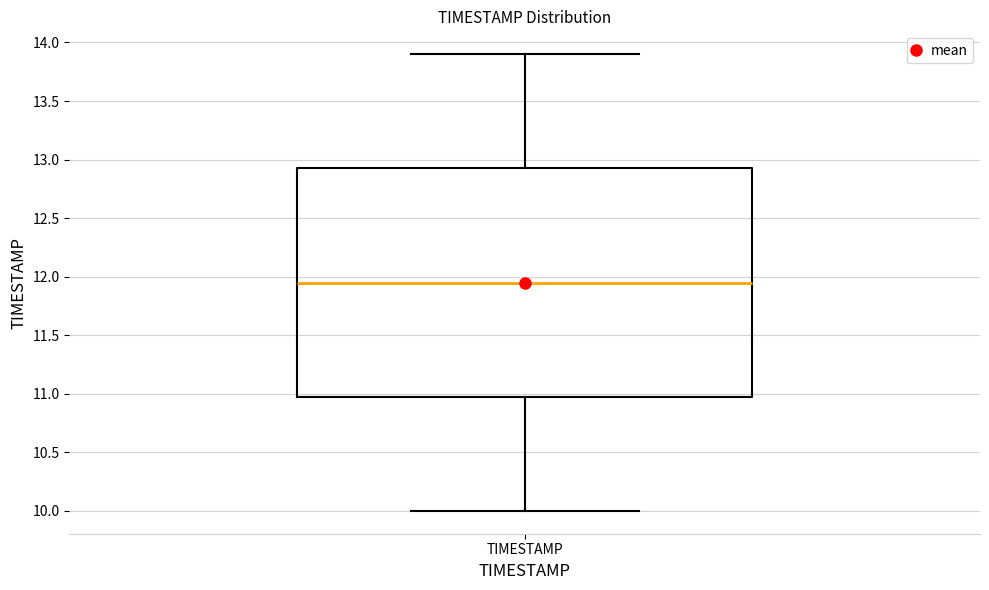

Transcribe this box plot: give where the median line is, the range the box spans, and where the two whiskers end, as read against the y-axis. The values are not printed on the chart, so give them approximately, as read against the axis.

median 11.95, box 11.00 to 12.95, whiskers 10.00 to 13.90